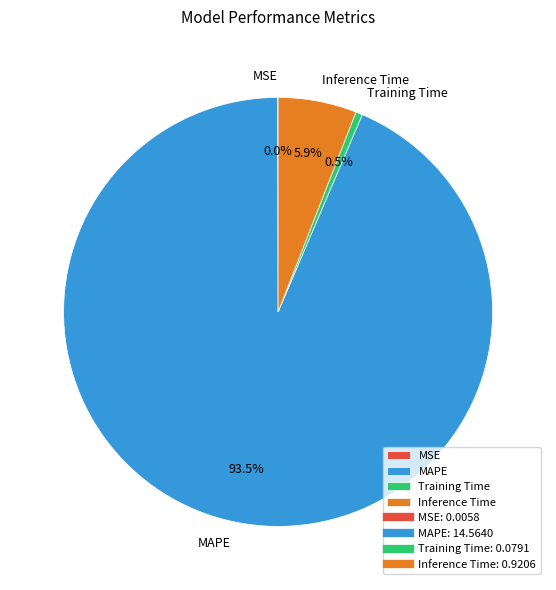

What is the largest slice in the pie chart?

MAPE